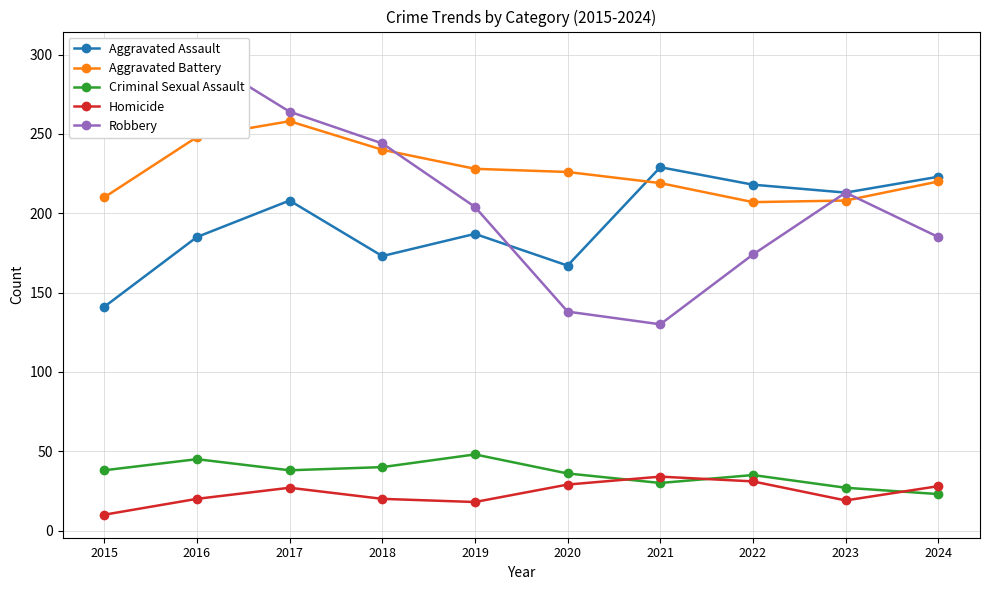

True or false: Robbery has more than 0 interior local peaks.

True